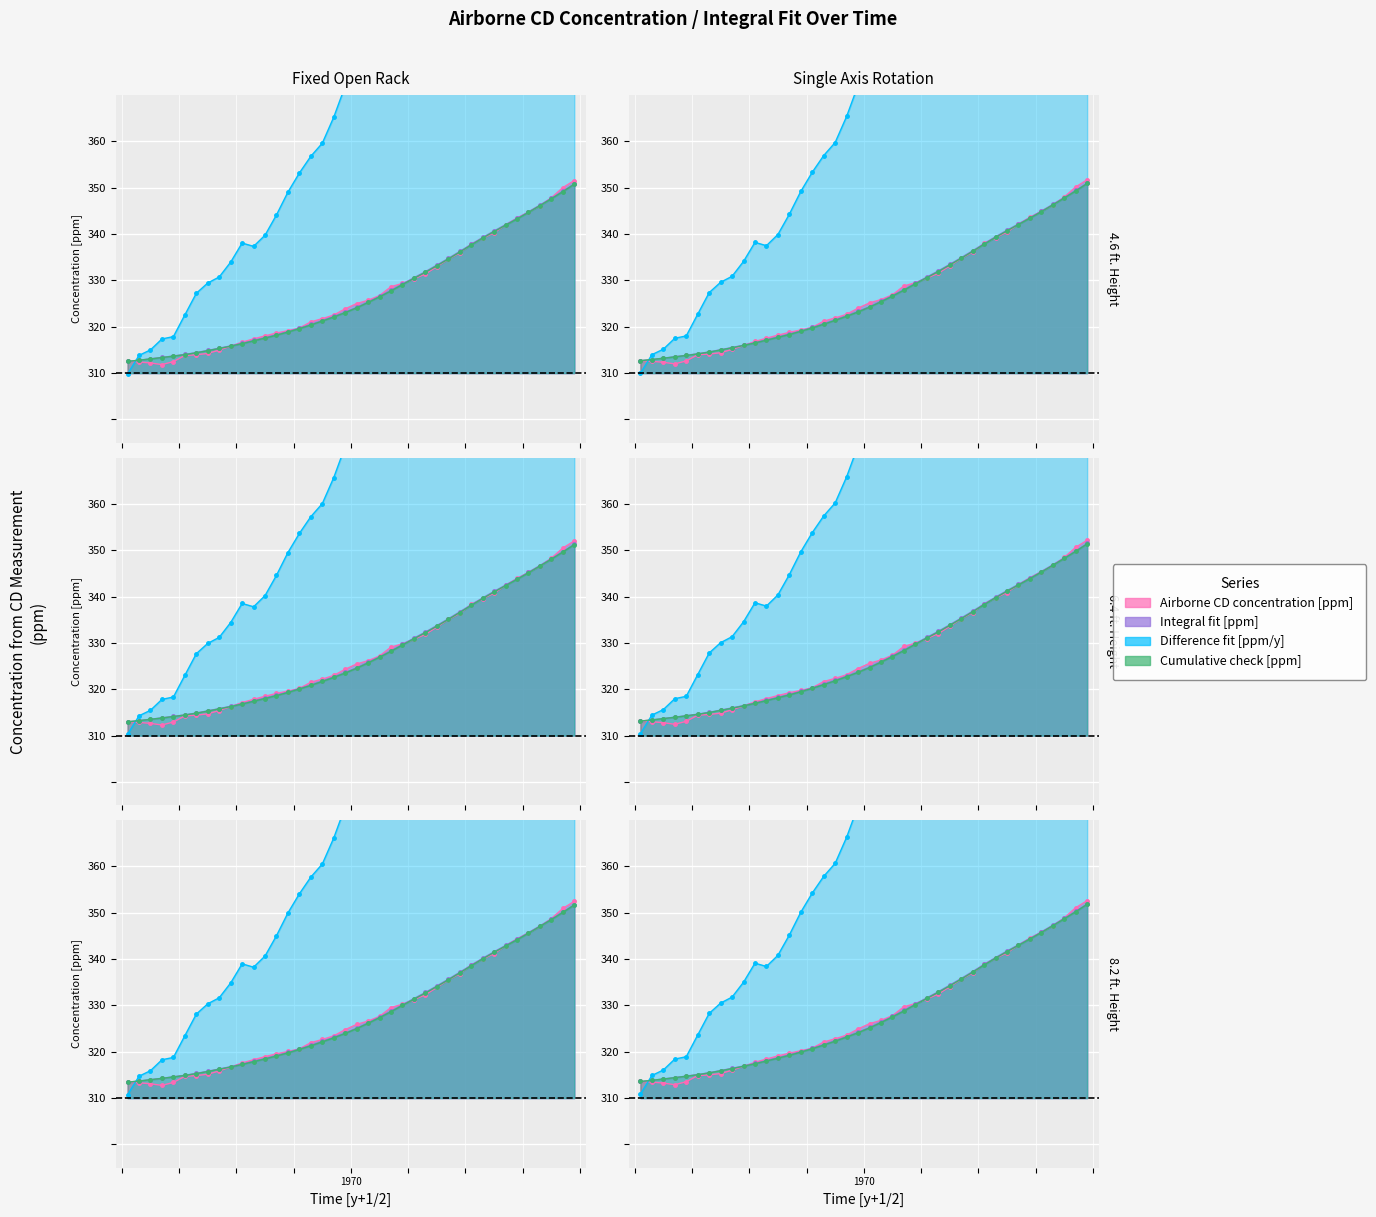

What is the difference between the maximum and minimum values in the Airborne CD concentration [ppm] series?

39.7